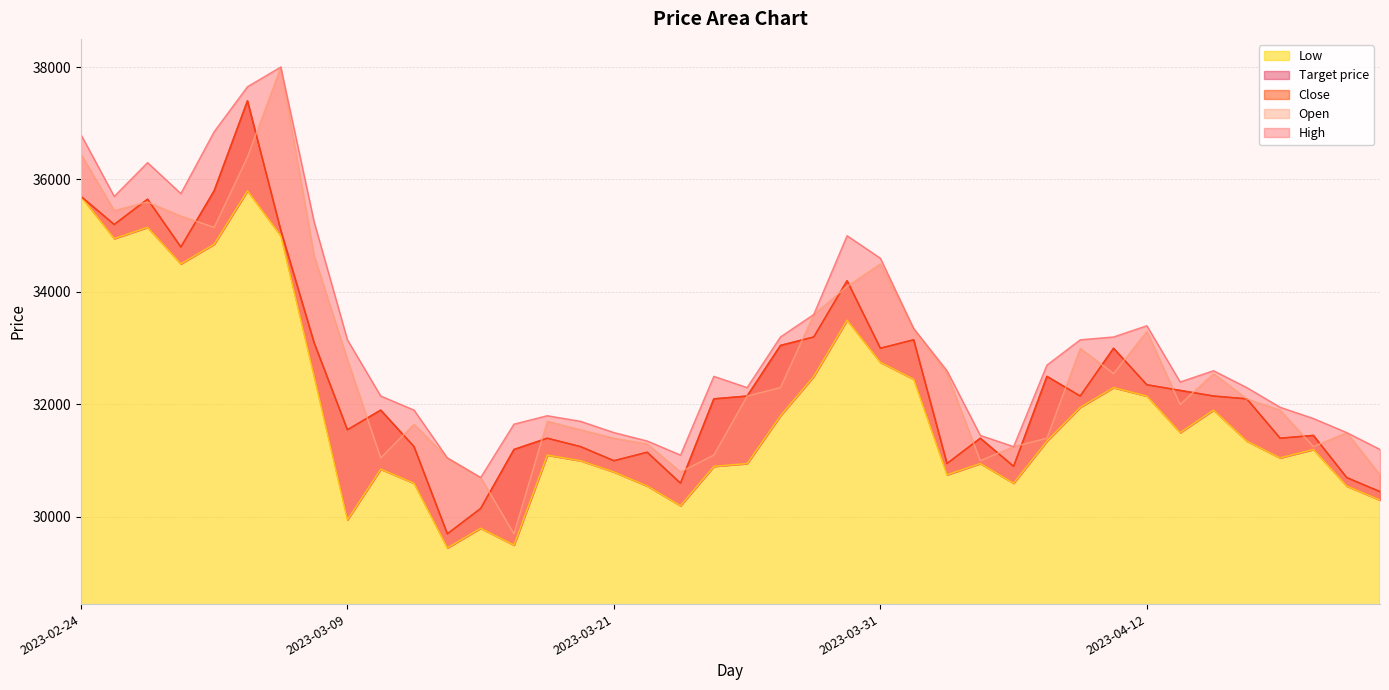

What are all the series names shown in the legend?

High, Open, Close, Low, Target price